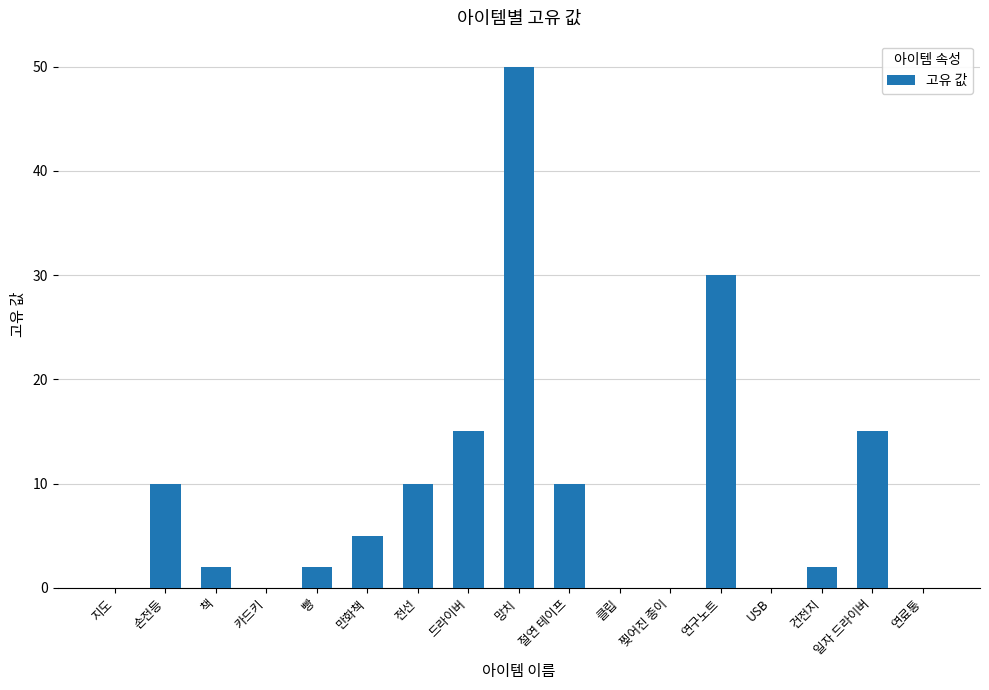

What is the sum of the values at 연구노트 and 클립?

30